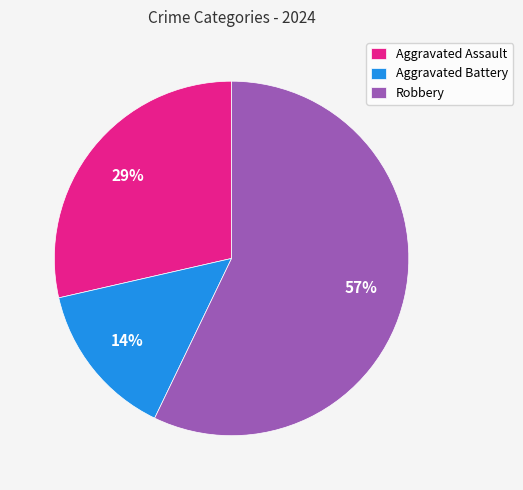

To the nearest percent, what is the combined percentage of Robbery and Aggravated Battery?

71%